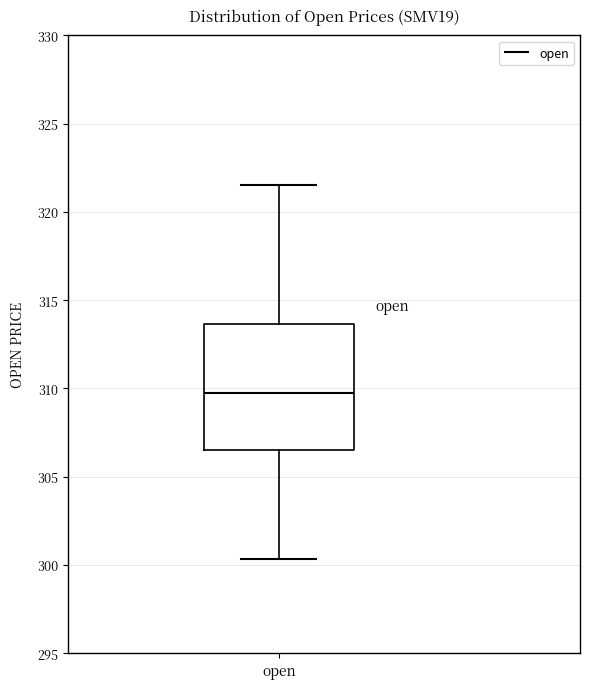

Transcribe this box plot: give where the median line is, the range the box spans, and where the two whiskers end, as read against the y-axis. The values are not printed on the chart, so give them approximately, as read against the axis.

median 310.0, box 306.5 to 313.5, whiskers 300.5 to 321.5